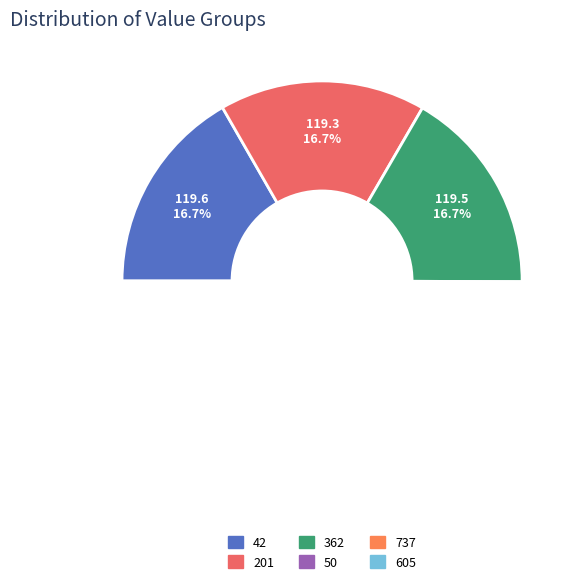

What percentage is NOT represented by 737?

83.4%